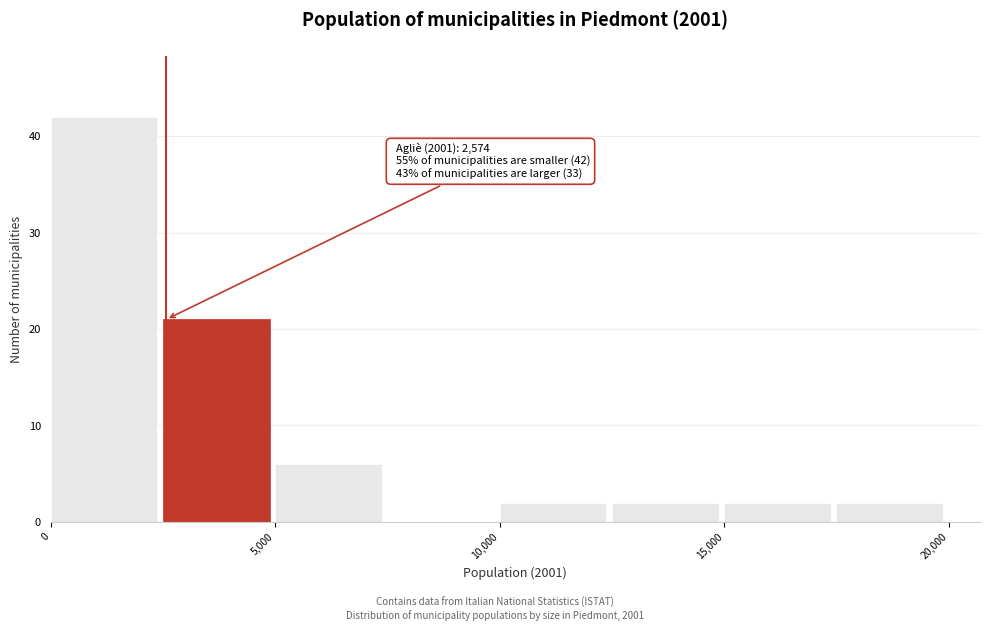

Which range on the x-axis has the tallest bar?

0 to 2500